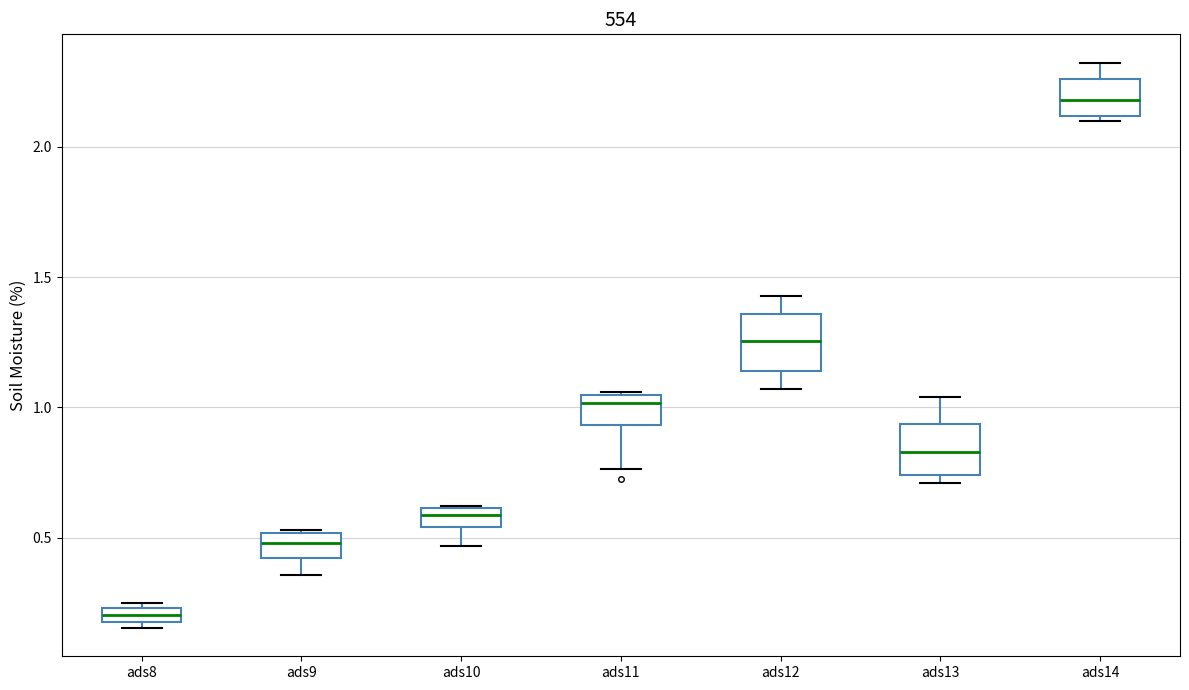

Where is the lower edge of the box for ads13 on the y-axis? The values are not printed on the chart, so give them approximately, as read against the axis.

0.75